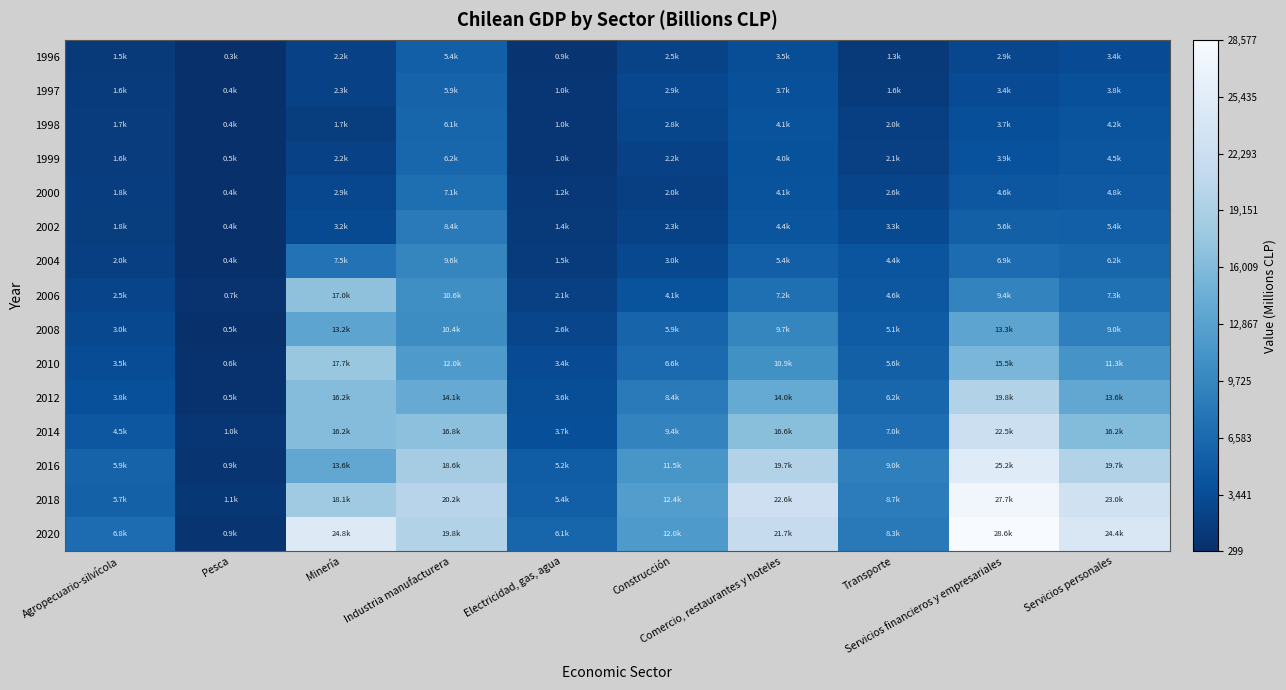

Reading right to left, extract all data points from this chart.

1996: Servicios personales=3374	Servicios financieros y empresariales=2927	Transporte=1315	Comercio, restaurantes y hoteles=3523	Construcción=2492	Electricidad, gas, agua=897	Industria manufacturera=5420	Minería=2217	Pesca=299	Agropecuario-silvícola=1452
1997: Servicios personales=3799	Servicios financieros y empresariales=3358	Transporte=1602	Comercio, restaurantes y hoteles=3725	Construcción=2904	Electricidad, gas, agua=973	Industria manufacturera=5895	Minería=2263	Pesca=382	Agropecuario-silvícola=1552
1998: Servicios personales=4177	Servicios financieros y empresariales=3687	Transporte=2035	Comercio, restaurantes y hoteles=4108	Construcción=2806	Electricidad, gas, agua=1008	Industria manufacturera=6068	Minería=1743	Pesca=413	Agropecuario-silvícola=1728
1999: Servicios personales=4487	Servicios financieros y empresariales=3862	Transporte=2141	Comercio, restaurantes y hoteles=3961	Construcción=2247	Electricidad, gas, agua=992	Industria manufacturera=6239	Minería=2197	Pesca=503	Agropecuario-silvícola=1650
2000: Servicios personales=4806	Servicios financieros y empresariales=4575	Transporte=2564	Comercio, restaurantes y hoteles=4126	Construcción=2030	Electricidad, gas, agua=1205	Industria manufacturera=7090	Minería=2853	Pesca=408	Agropecuario-silvícola=1848
2002: Servicios personales=5440	Servicios financieros y empresariales=5579	Transporte=3266	Comercio, restaurantes y hoteles=4352	Construcción=2319	Electricidad, gas, agua=1366	Industria manufacturera=8440	Minería=3201	Pesca=371	Agropecuario-silvícola=1758
2004: Servicios personales=6158	Servicios financieros y empresariales=6884	Transporte=4355	Comercio, restaurantes y hoteles=5386	Construcción=3024	Electricidad, gas, agua=1520	Industria manufacturera=9646	Minería=7530	Pesca=436	Agropecuario-silvícola=2018
2006: Servicios personales=7265	Servicios financieros y empresariales=9360	Transporte=4582	Comercio, restaurantes y hoteles=7194	Construcción=4073	Electricidad, gas, agua=2094	Industria manufacturera=10582	Minería=16969	Pesca=665	Agropecuario-silvícola=2517
2008: Servicios personales=8964	Servicios financieros y empresariales=13269	Transporte=5117	Comercio, restaurantes y hoteles=9669	Construcción=5943	Electricidad, gas, agua=2624	Industria manufacturera=10418	Minería=13236	Pesca=458	Agropecuario-silvícola=3024
2010: Servicios personales=11301	Servicios financieros y empresariales=15515	Transporte=5592	Comercio, restaurantes y hoteles=10853	Construcción=6648	Electricidad, gas, agua=3382	Industria manufacturera=11980	Minería=17725	Pesca=567	Agropecuario-silvícola=3456
2012: Servicios personales=13646	Servicios financieros y empresariales=19825	Transporte=6192	Comercio, restaurantes y hoteles=13985	Construcción=8383	Electricidad, gas, agua=3552	Industria manufacturera=14074	Minería=16228	Pesca=542	Agropecuario-silvícola=3760
2014: Servicios personales=16194	Servicios financieros y empresariales=22501	Transporte=6963	Comercio, restaurantes y hoteles=16609	Construcción=9400	Electricidad, gas, agua=3673	Industria manufacturera=16823	Minería=16234	Pesca=1003	Agropecuario-silvícola=4538
2016: Servicios personales=19710	Servicios financieros y empresariales=25165	Transporte=8966	Comercio, restaurantes y hoteles=19679	Construcción=11494	Electricidad, gas, agua=5186	Industria manufacturera=18555	Minería=13594	Pesca=884	Agropecuario-silvícola=5876
2018: Servicios personales=23001	Servicios financieros y empresariales=27691	Transporte=8684	Comercio, restaurantes y hoteles=22594	Construcción=12401	Electricidad, gas, agua=5448	Industria manufacturera=20203	Minería=18115	Pesca=1116	Agropecuario-silvícola=5664
2020: Servicios personales=24357	Servicios financieros y empresariales=28577	Transporte=8295	Comercio, restaurantes y hoteles=21728	Construcción=11966	Electricidad, gas, agua=6097	Industria manufacturera=19827	Minería=24837	Pesca=910	Agropecuario-silvícola=6829